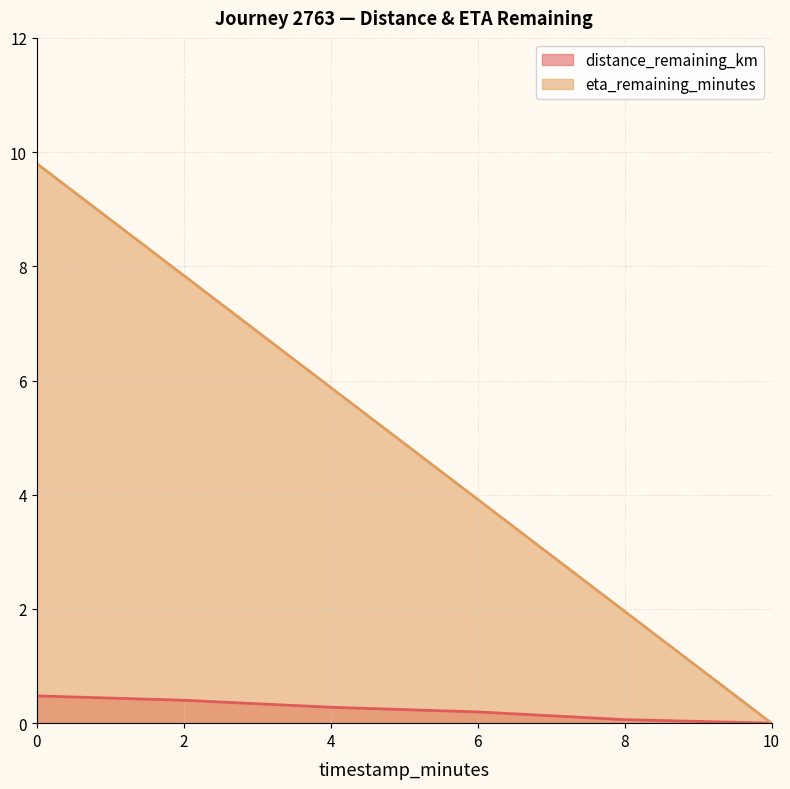

The value of eta_remaining_minutes at 2 is 10.9. True or false?

False